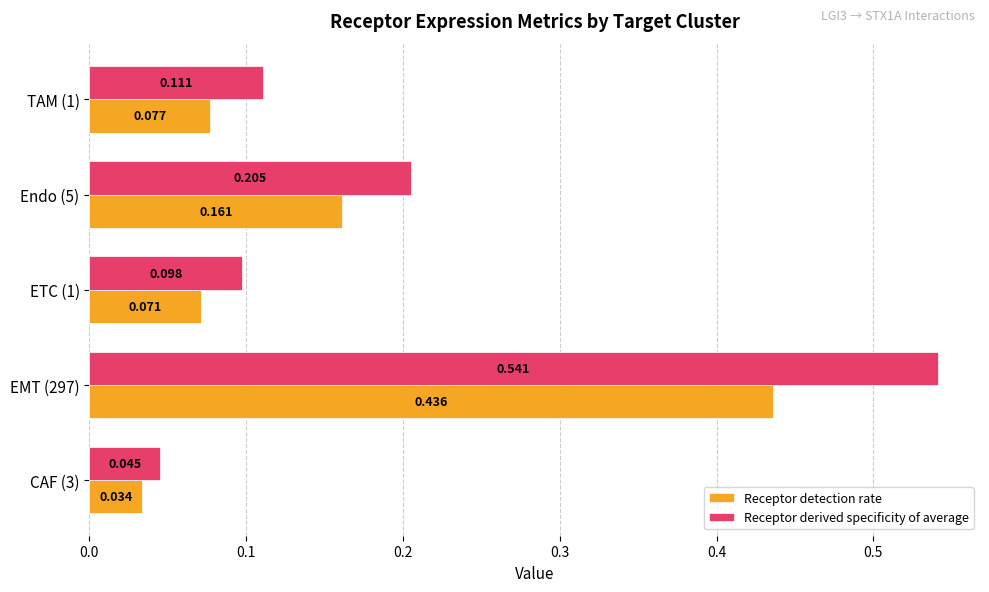

What is the sum of all Receptor derived specificity of average values?

1.0